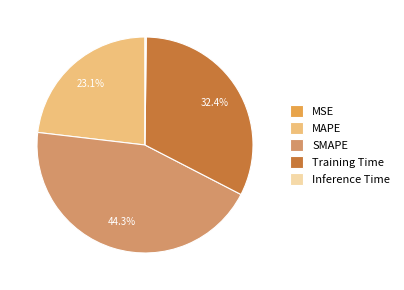

To the nearest percent, what is the average slice percentage?

20%